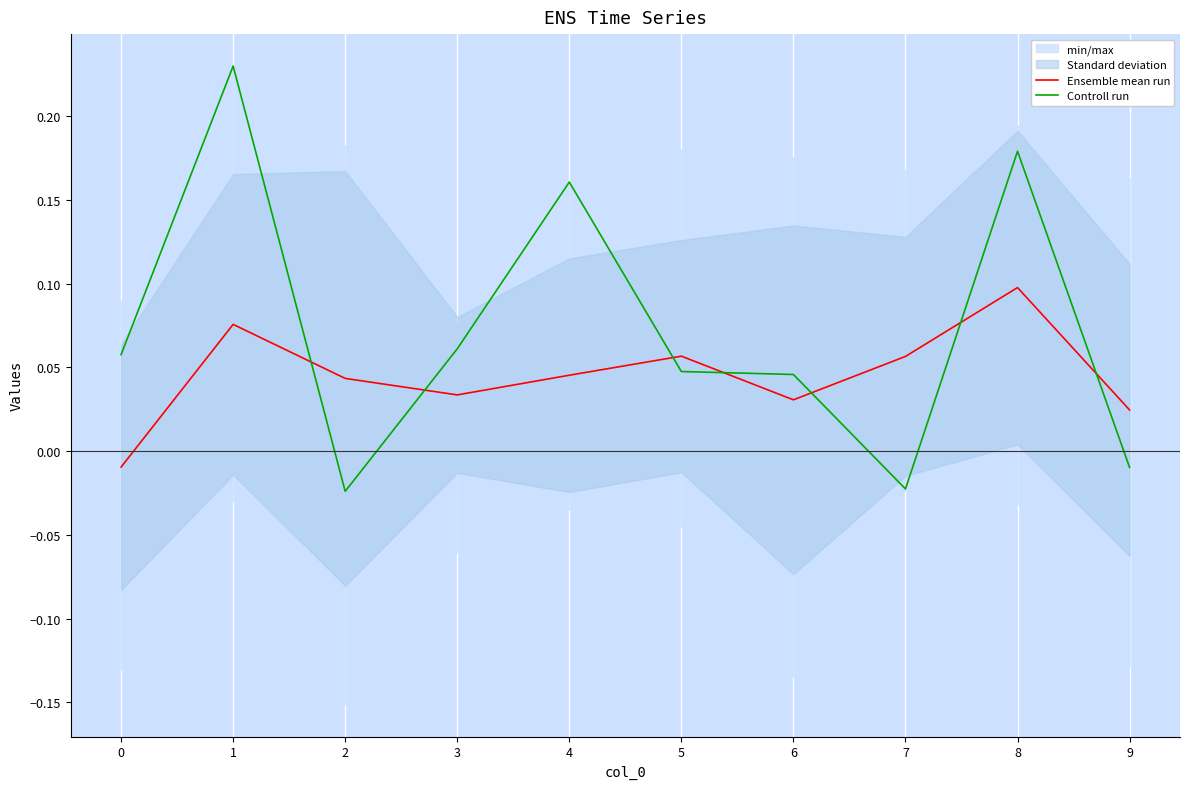

Reading left to right, transcribe all the data shown in this chart.

Ensemble mean run: -0.0	0.1	0.0	0.0	0.0	0.1	0.0	0.1	0.1	0.0
Controll run: 0.1	0.2	-0.0	0.1	0.2	0.0	0.0	-0.0	0.2	-0.0